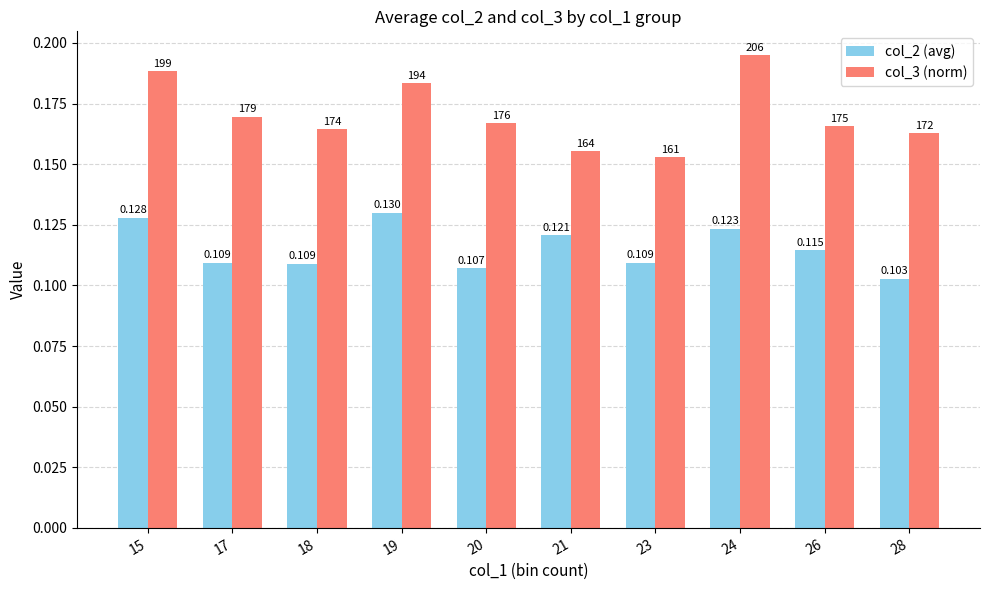

How many bars are there in each group?

2